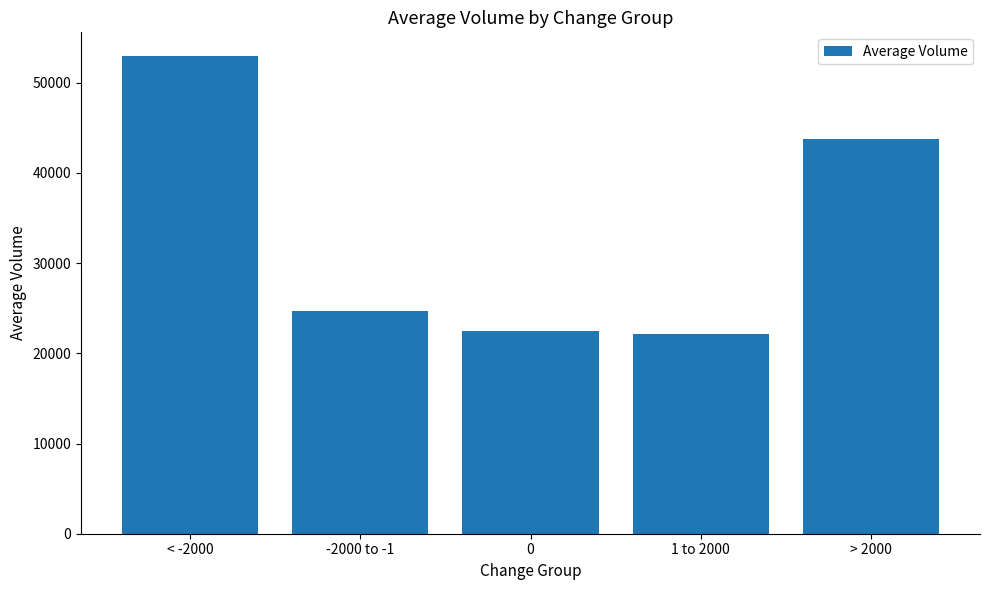

At which label is the value closest to 37564?

> 2000